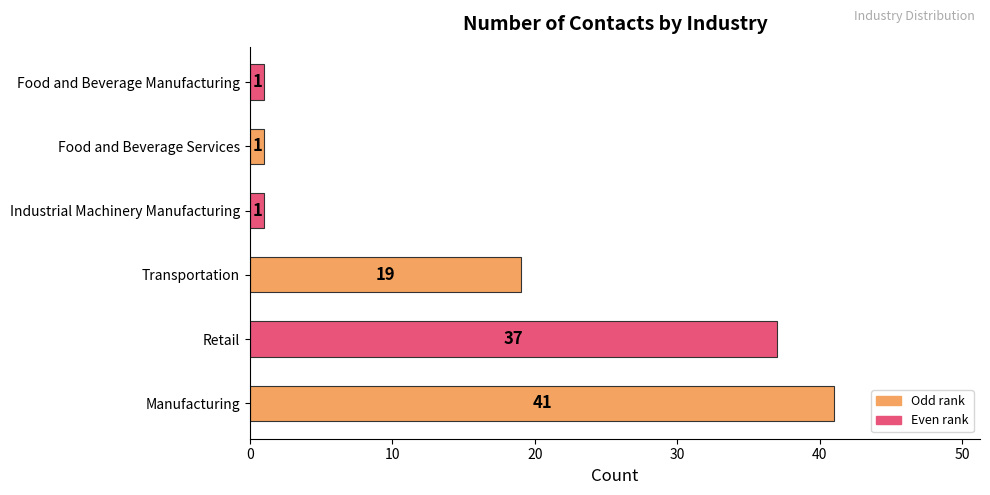

What is the average value?

17